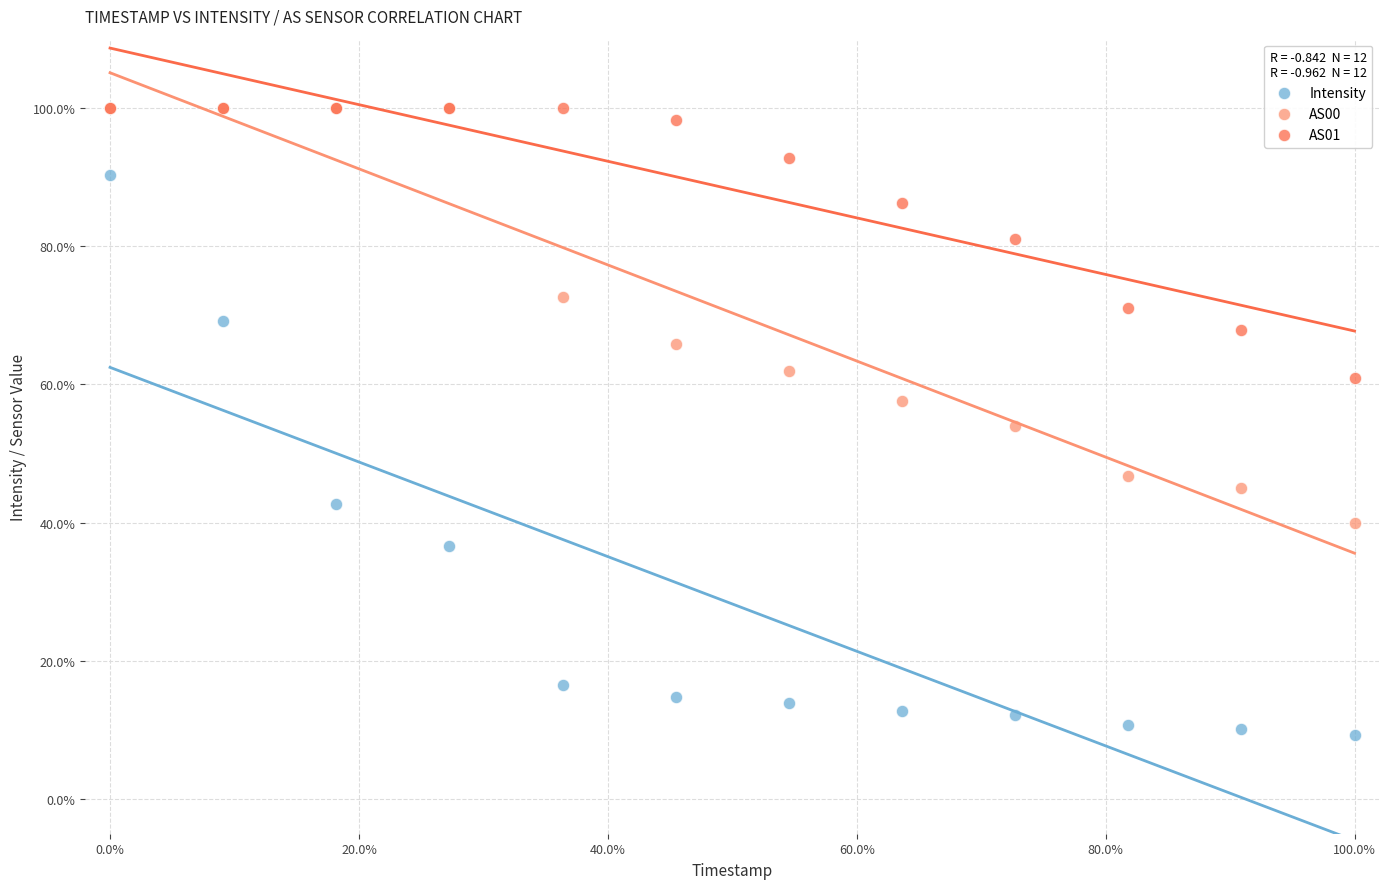

Which series reaches the minimum Y coordinate?

Intensity